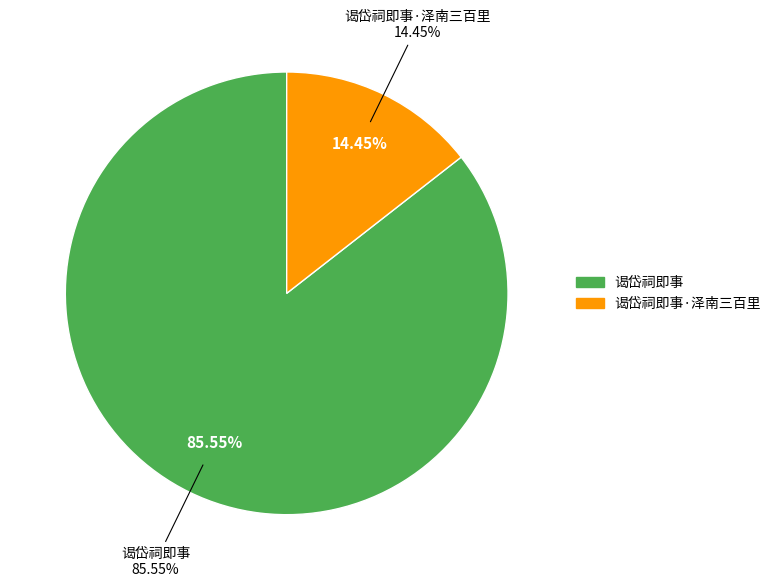

Rank the categories by value from highest to lowest.

谒岱祠即事, 谒岱祠即事·泽南三百里